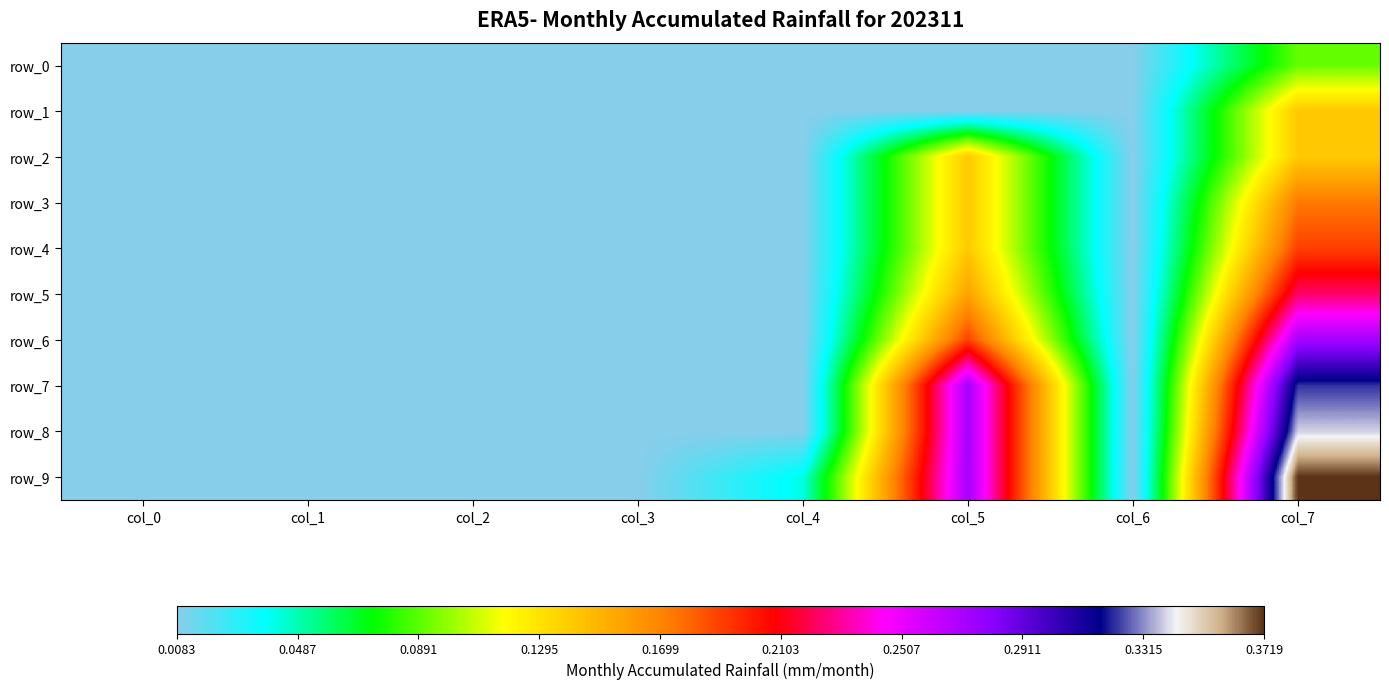

The value of row_7 at col_3 is 0.0. True or false?

False